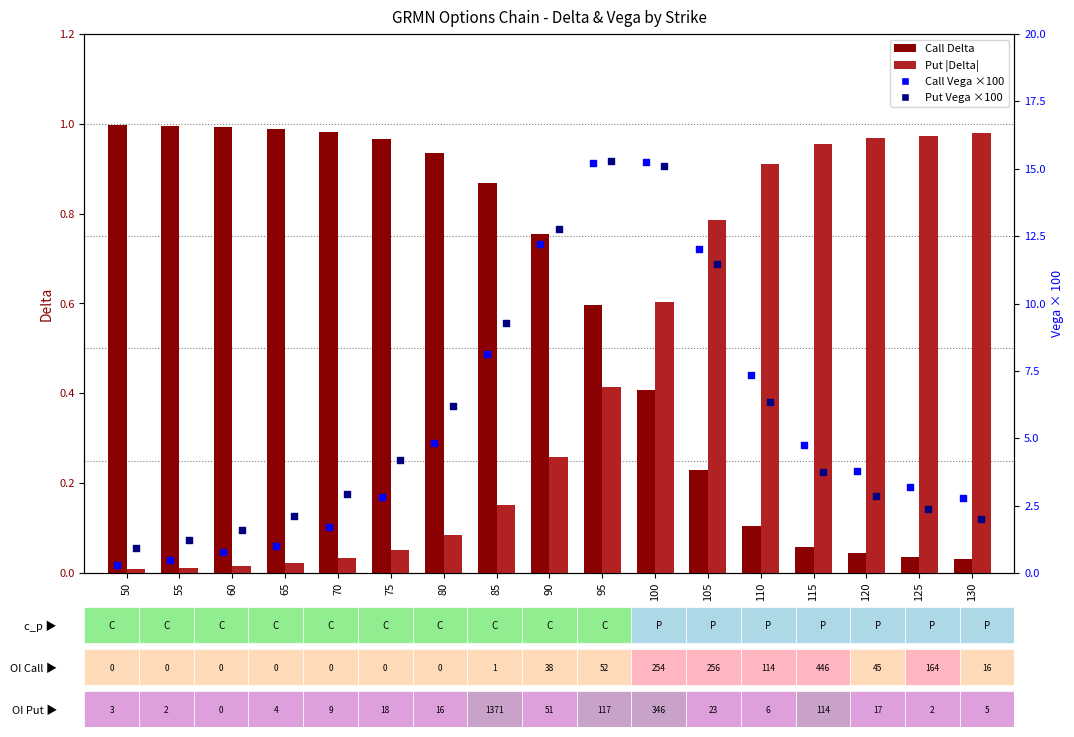

Is the value of Put Vega ×100 at 130 greater than the value of Put |Delta| at 90?

Yes